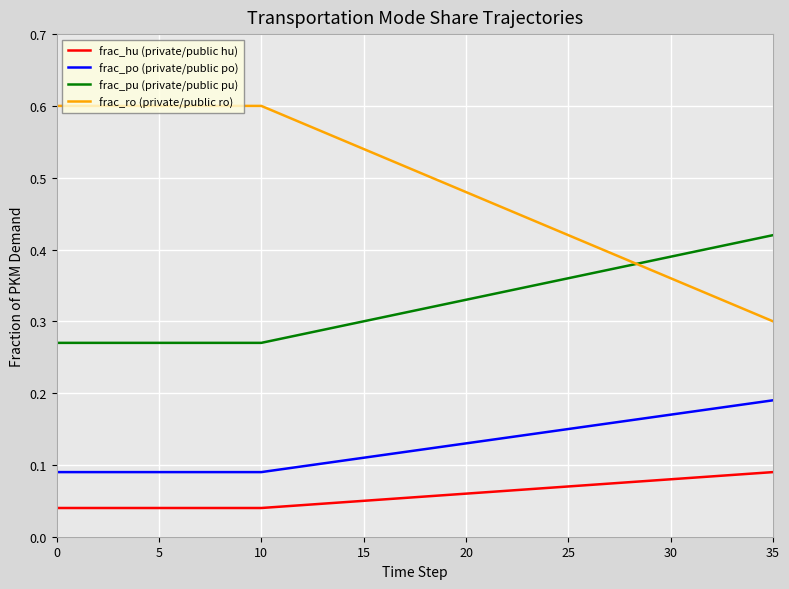

True or false: frac_pu (private/public pu) and frac_hu (private/public hu) intersect in this chart.

False